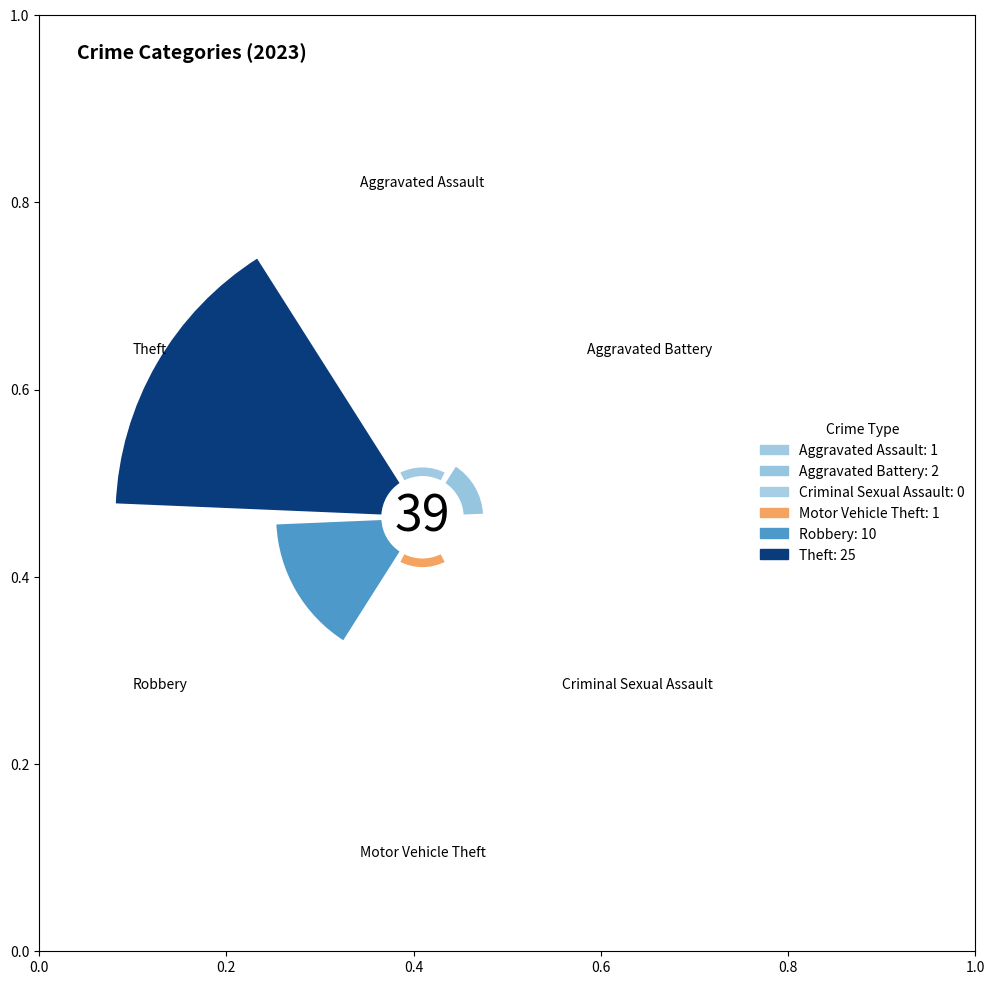

How many slices are in this pie chart?

6